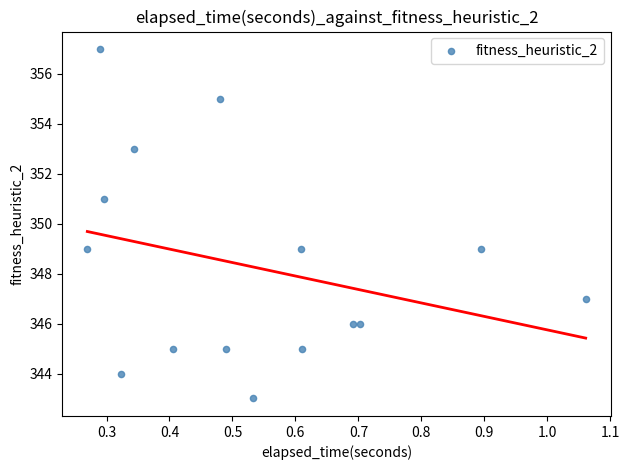

What is the range of Y values (max minus min)?

14